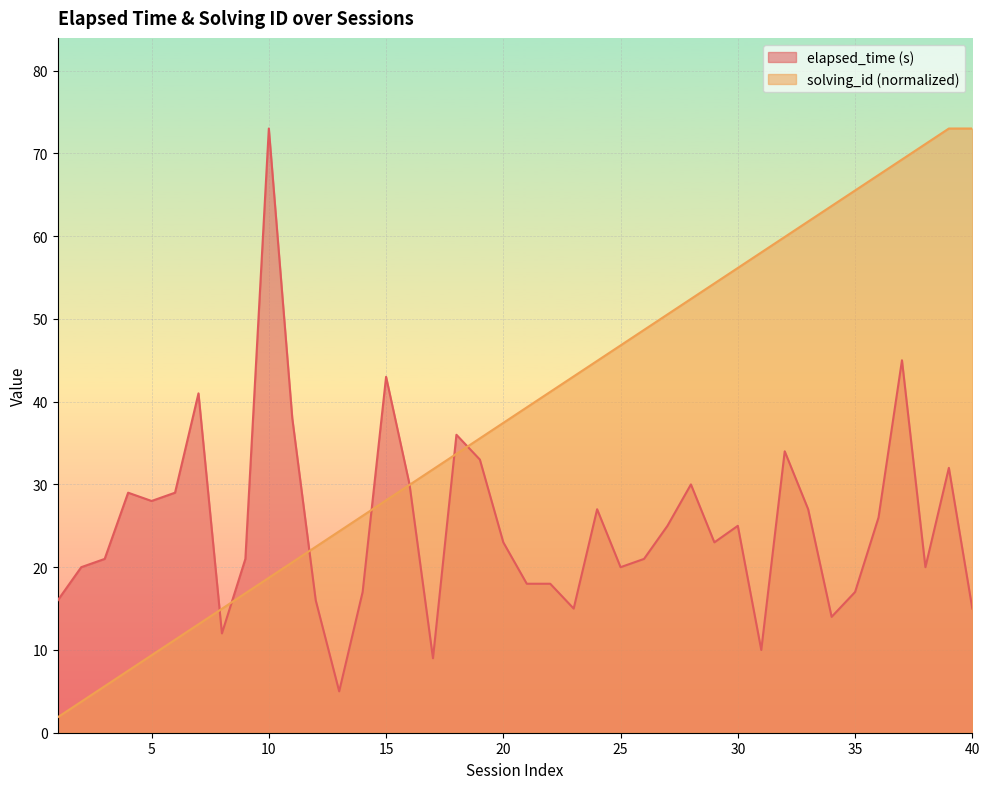

What is the spread (max minus min) of values at 23?

28.1